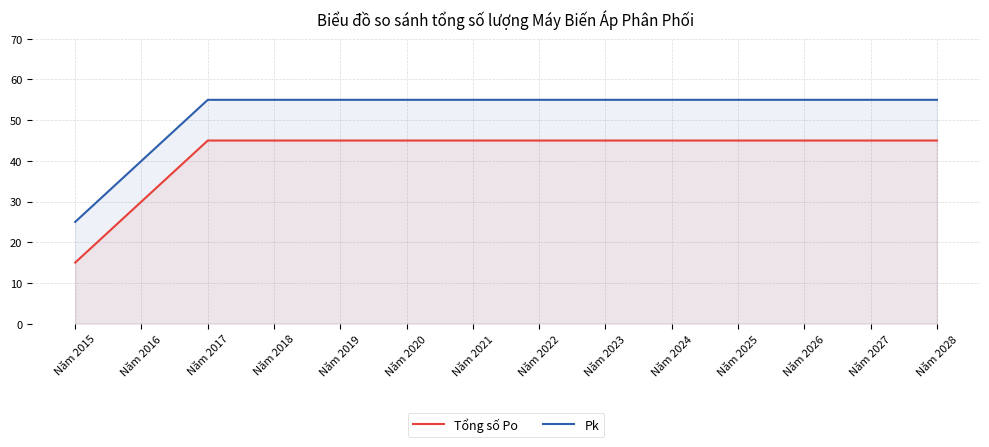

What is the difference between the highest and lowest values at Năm 2024?

10